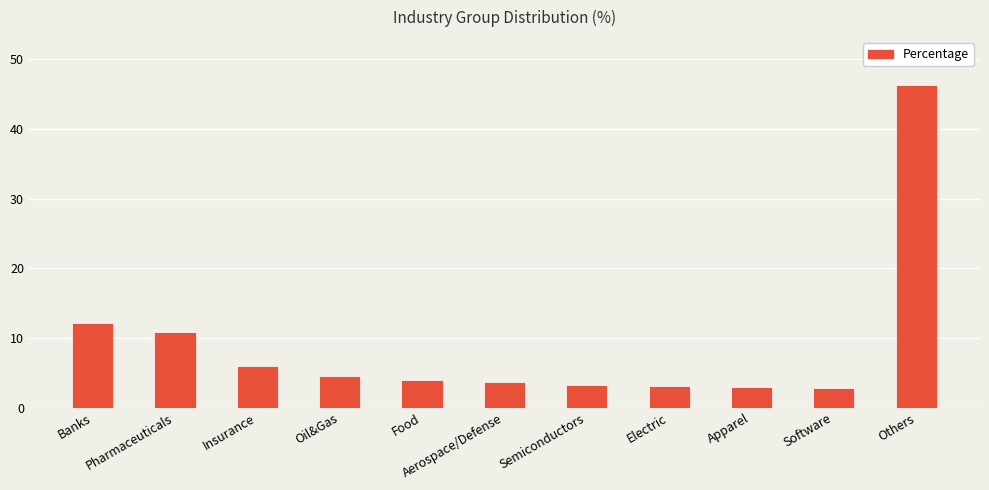

What is the difference between the maximum and minimum values?

43.4